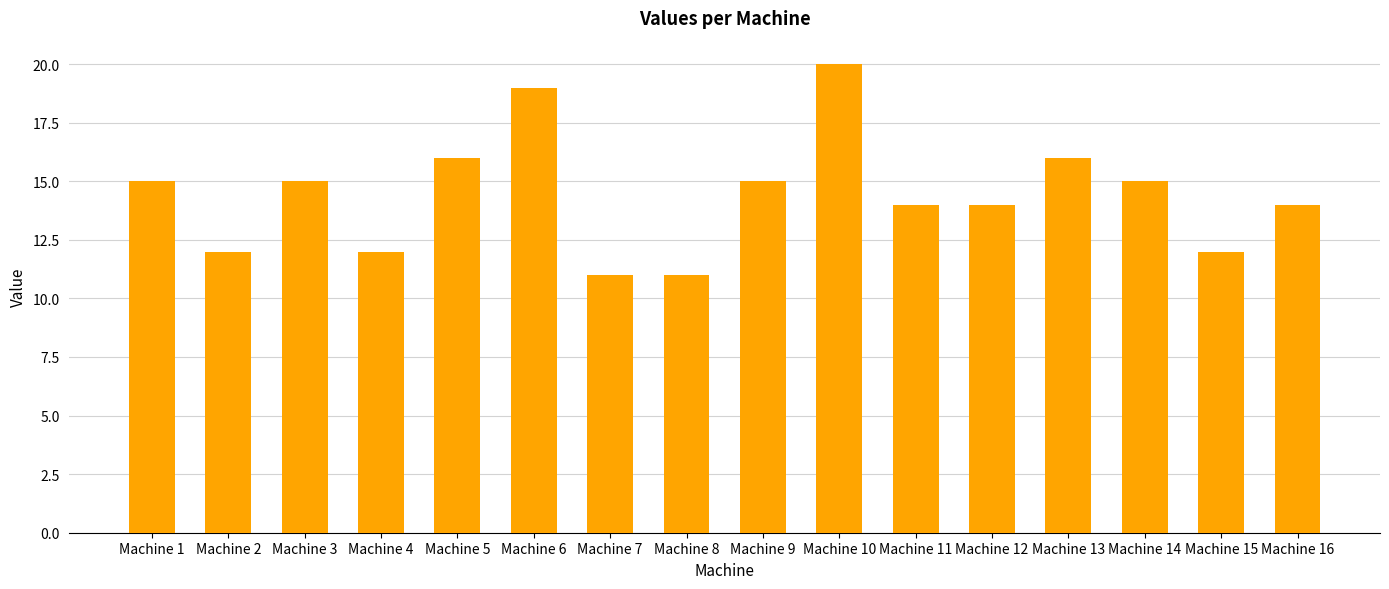

Reading right to left, what are all the values shown in this chart?

14	12	15	16	14	14	20	15	11	11	19	16	12	15	12	15